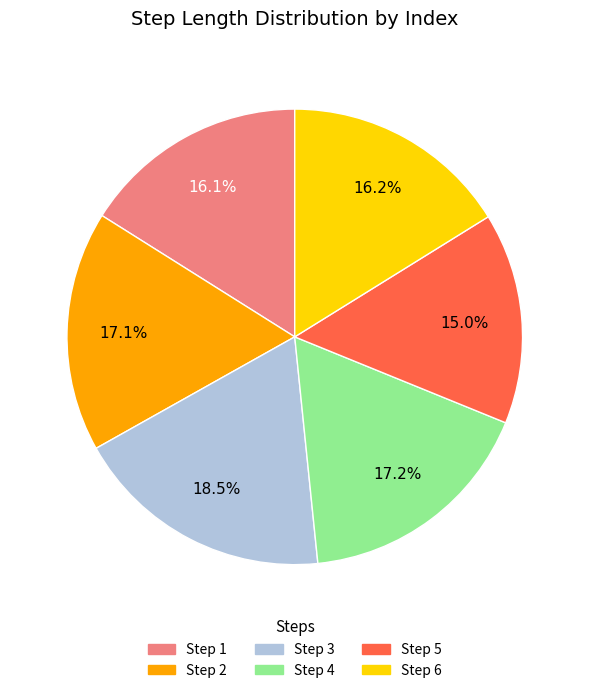

To the nearest percent, what is the average slice percentage?

17%